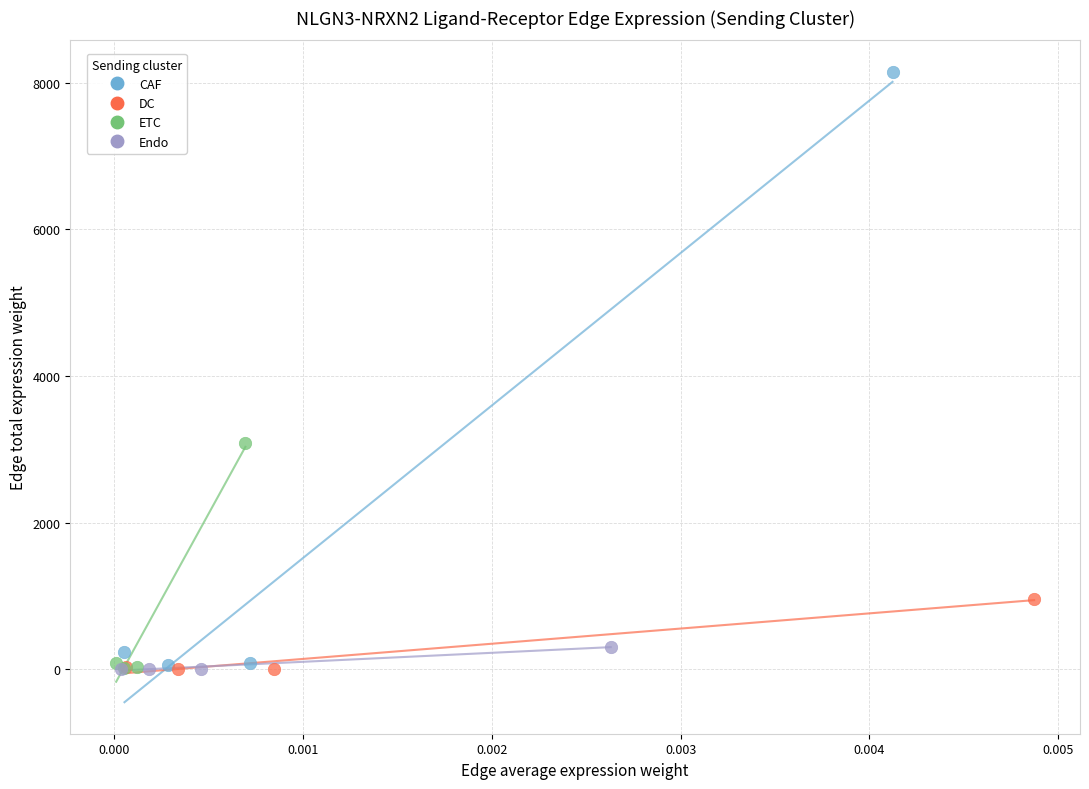

What are all the series names shown in the legend?

CAF, DC, ETC, Endo